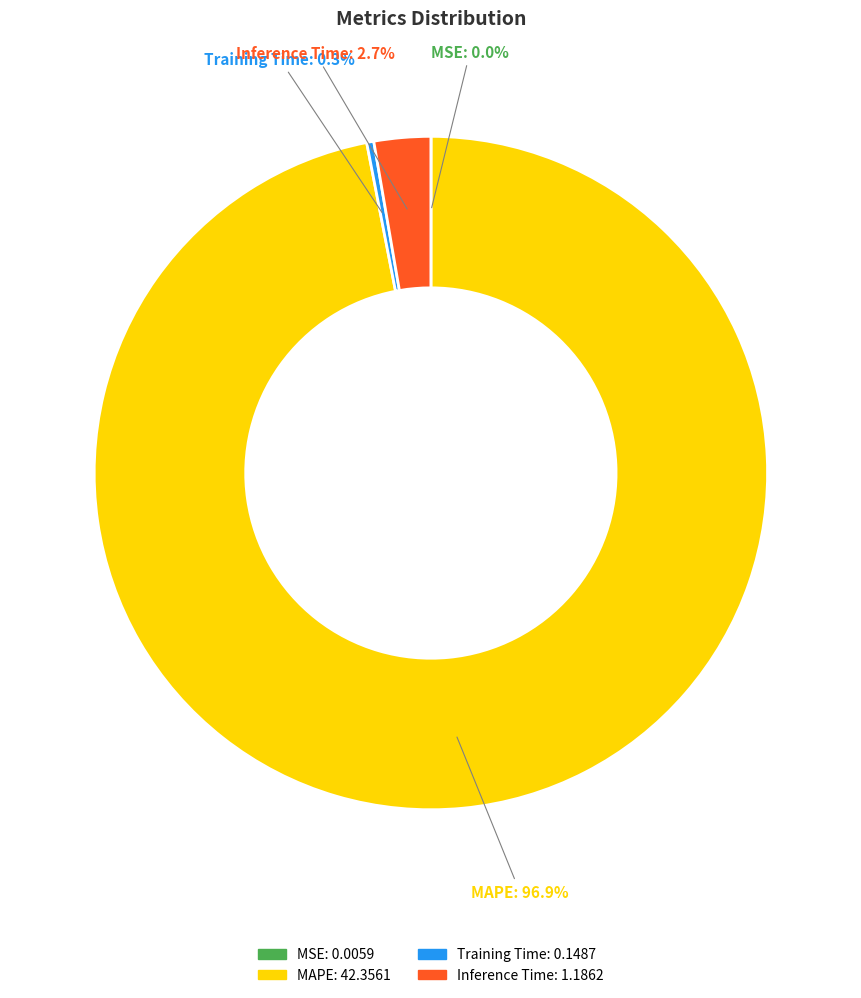

Do Training Time and Inference Time together represent more than half of the pie?

No